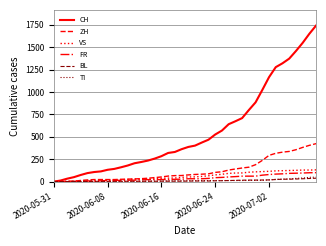

Which series has the widest spread of values?

CH